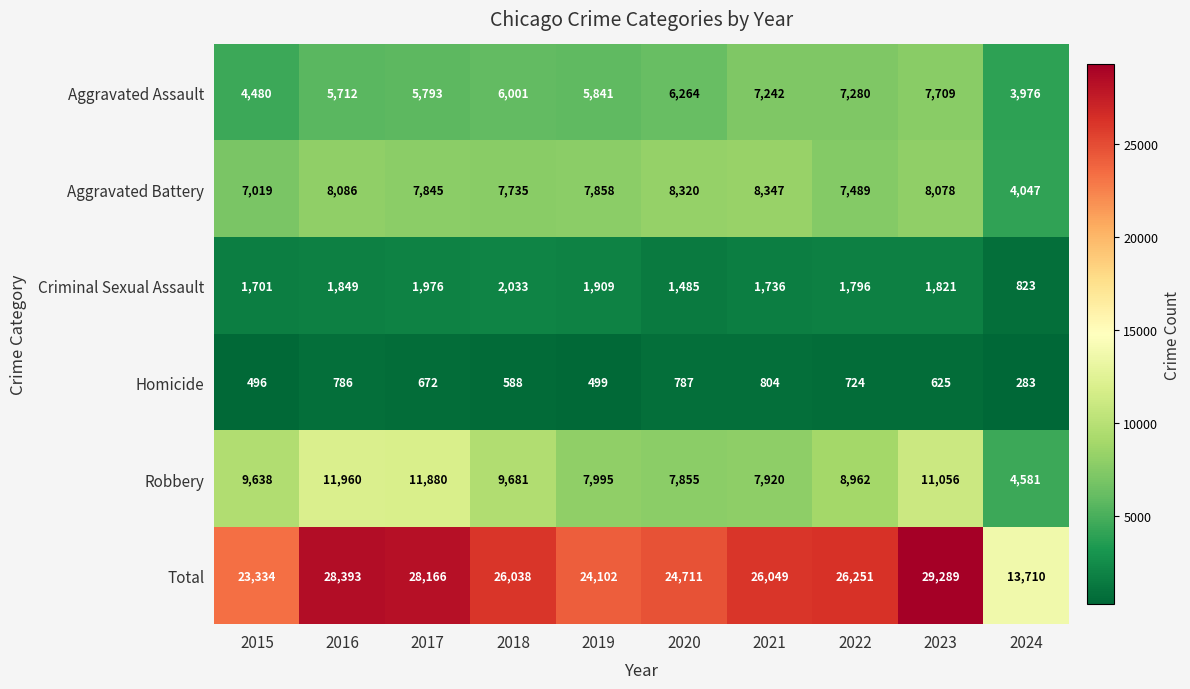

Between 2017 and 2020, which series saw the biggest shift?

Robbery